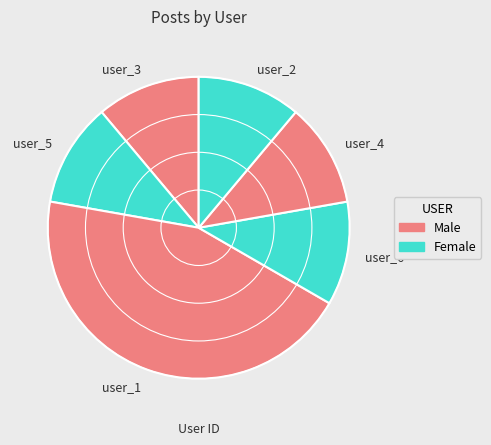

How many segments does this pie chart have?

6